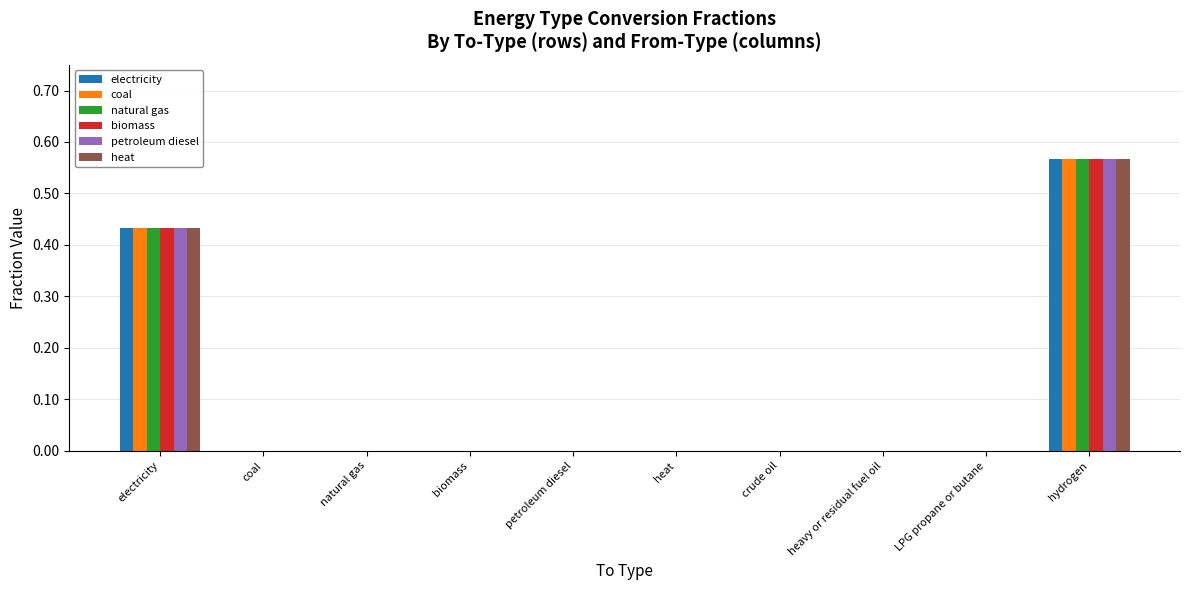

Which category has the highest value across all series?

hydrogen